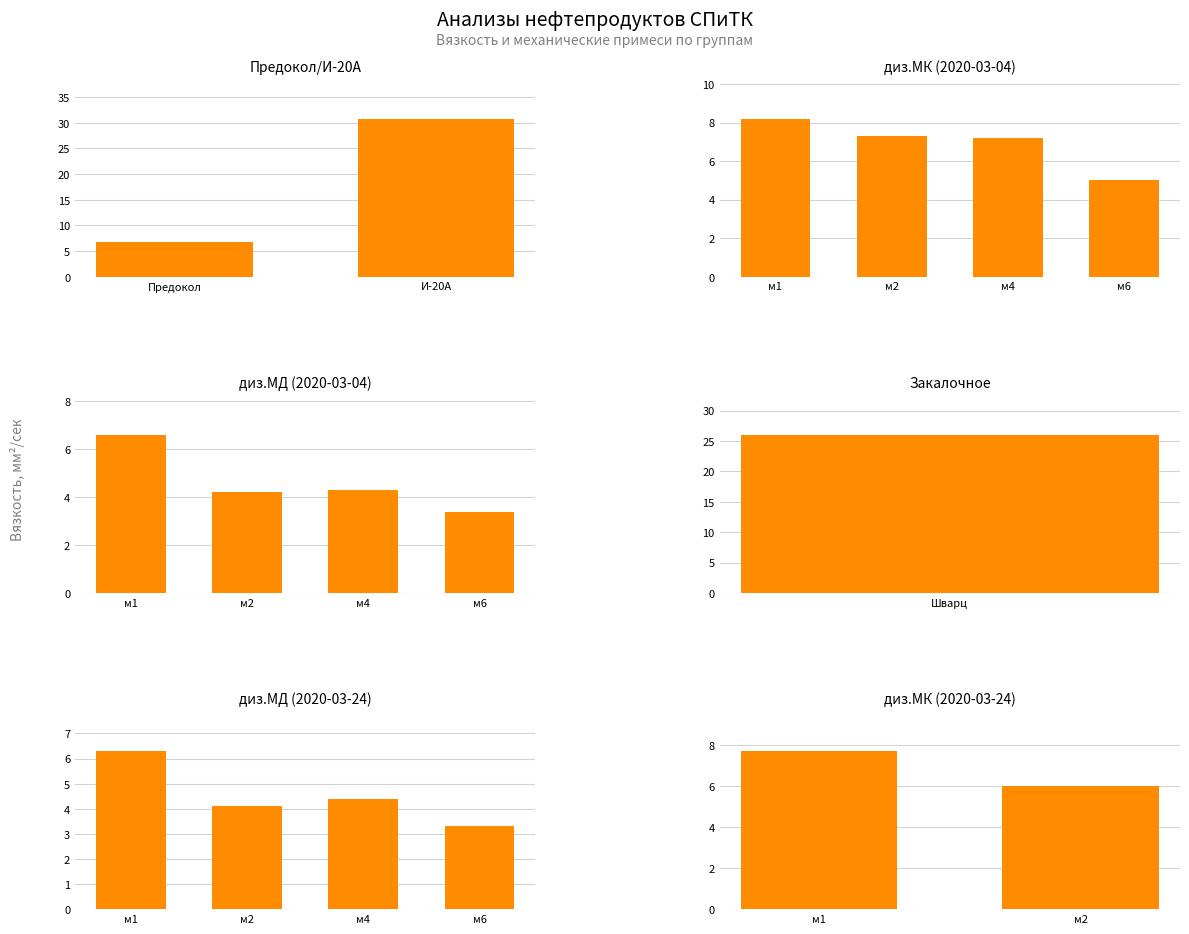

At how many categories does at least one series exceed 16?

2